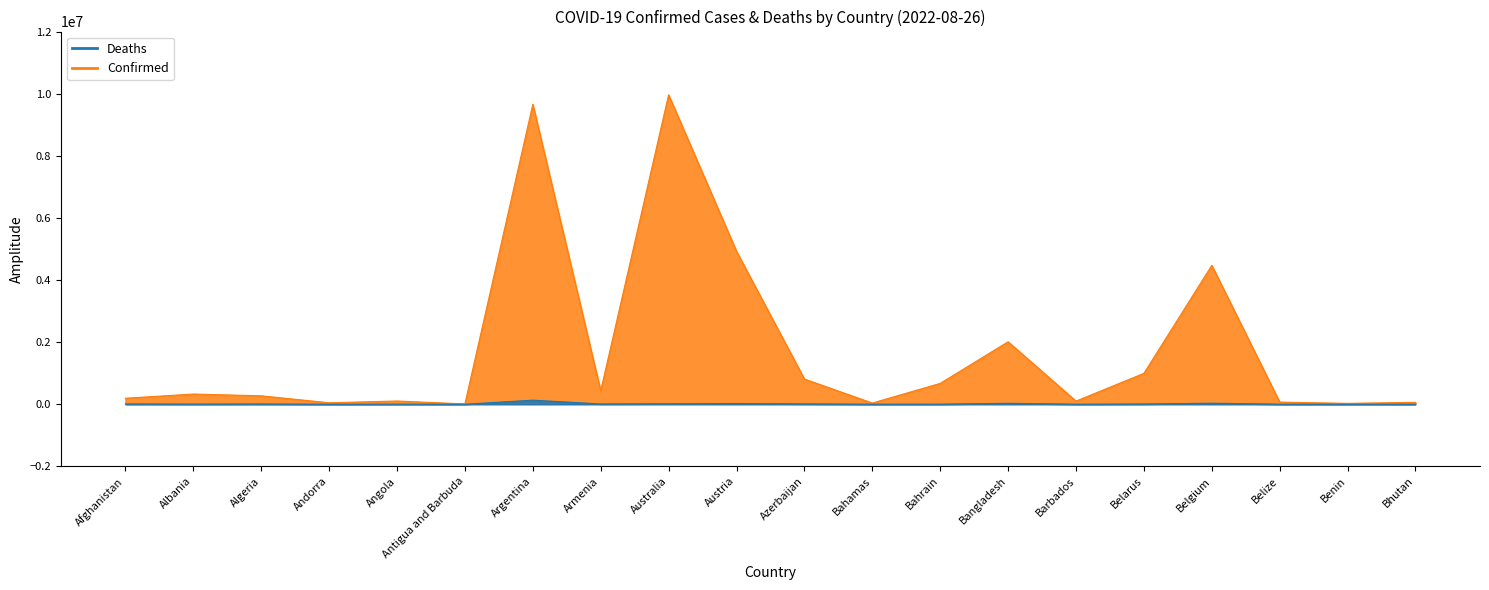

How many categories are shown in the chart?

20